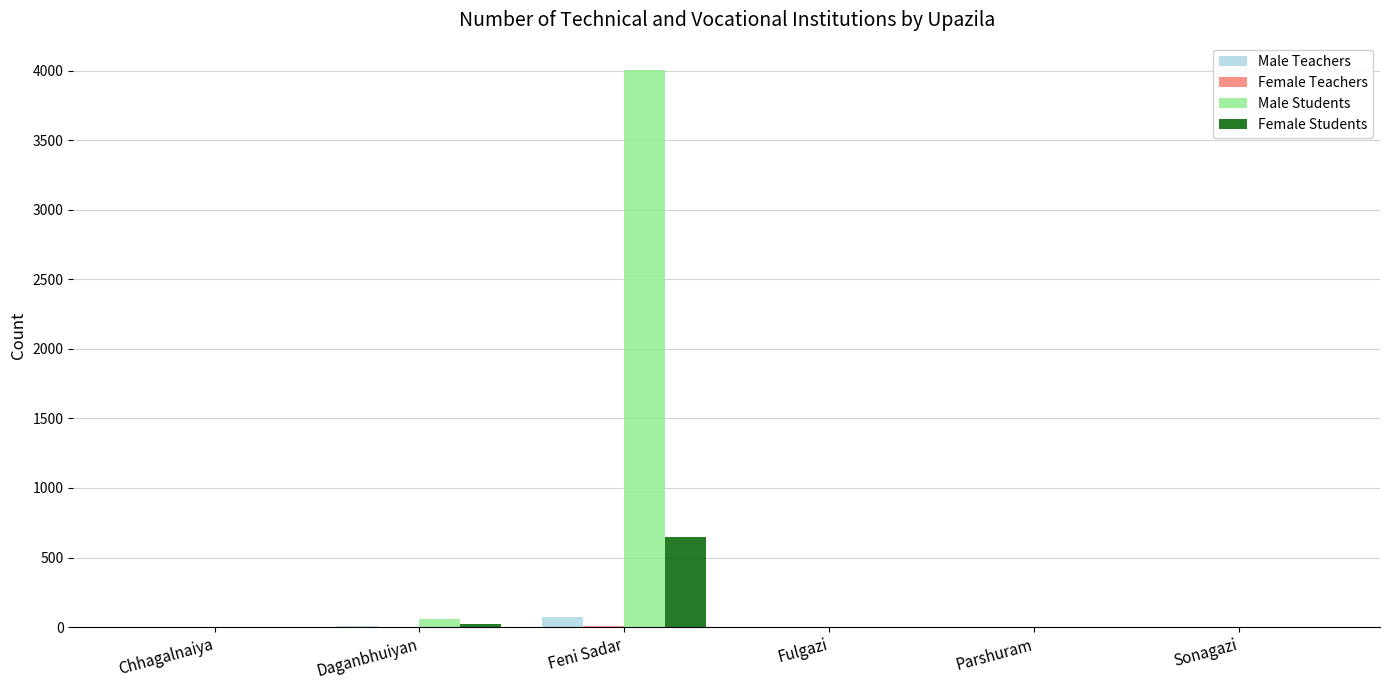

The value of Female Students at Feni Sadar is 1056. True or false?

False